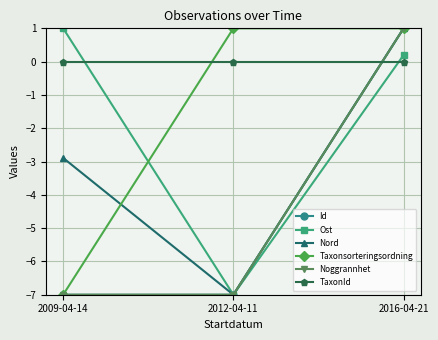

What is the total value across all series at 2016-04-21?

4.2